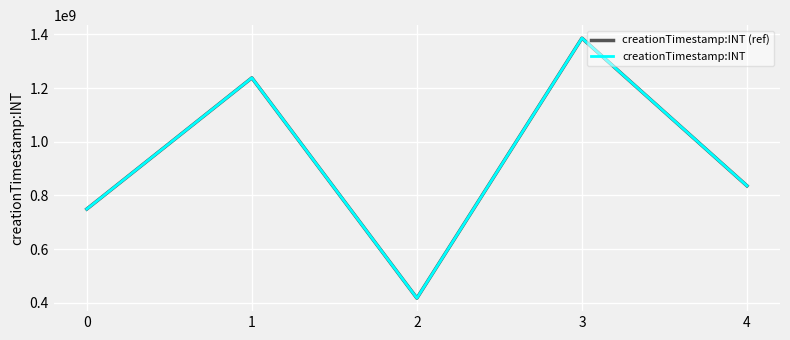

Which series has the largest total across all categories?

creationTimestamp:INT (ref)